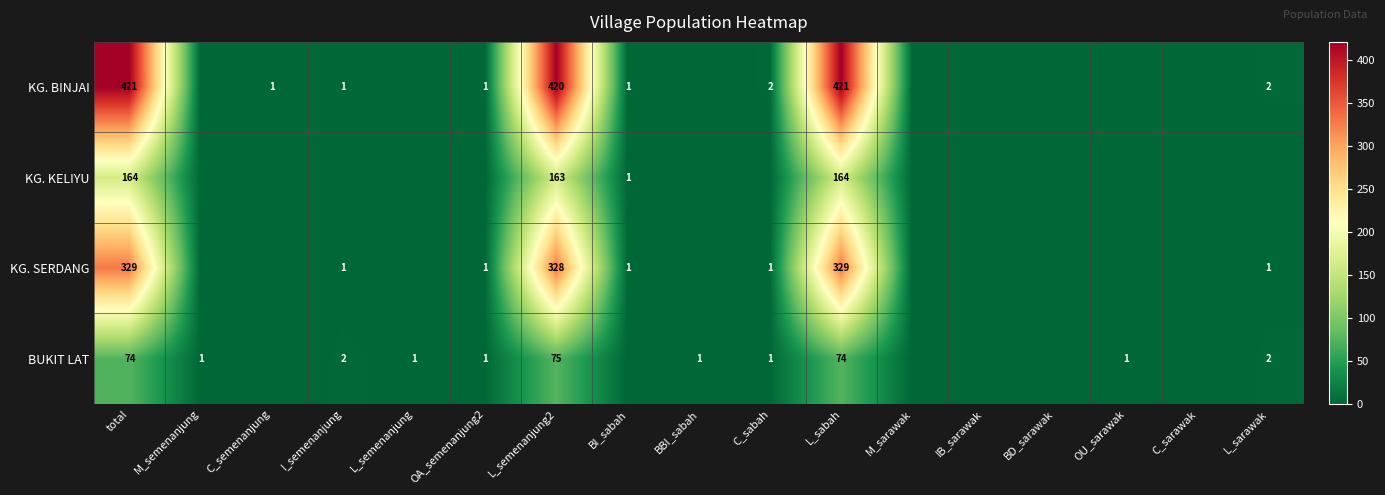

Is it true that KG. SERDANG equals 75 at L_sabah?

False